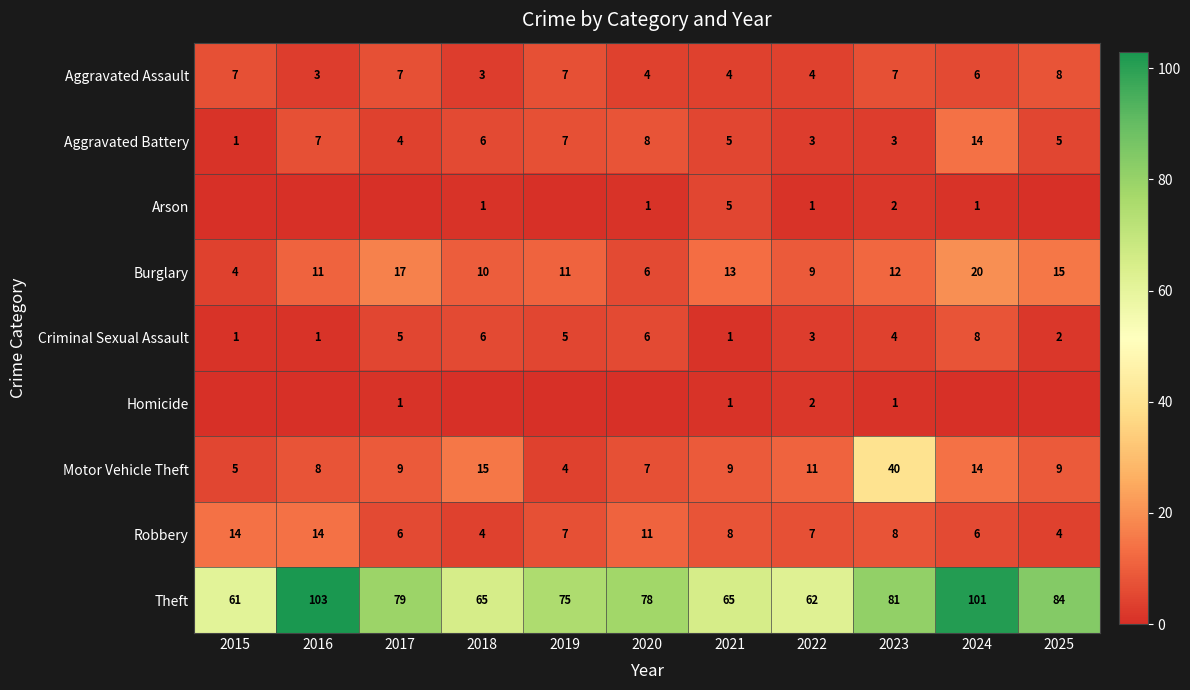

The Aggravated Assault series shows 8 at 2025. True or false?

True